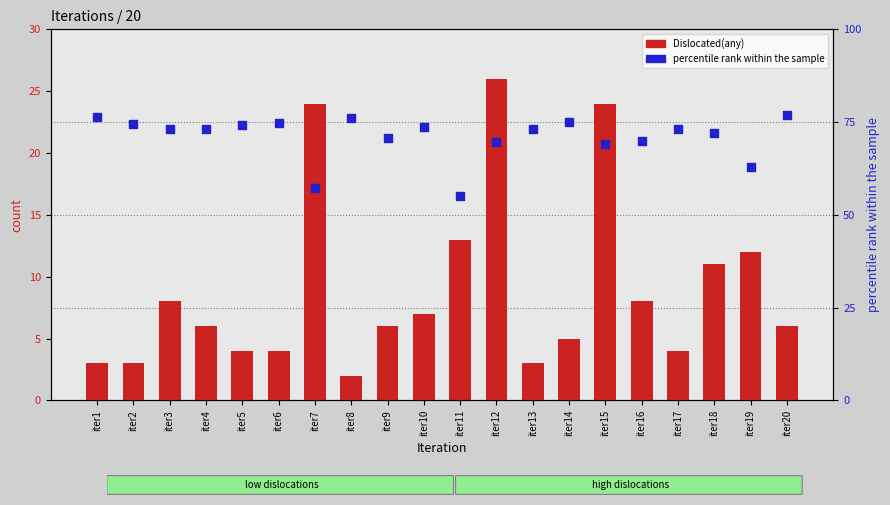

Which series has the widest spread of Y values?

Dislocated(any)